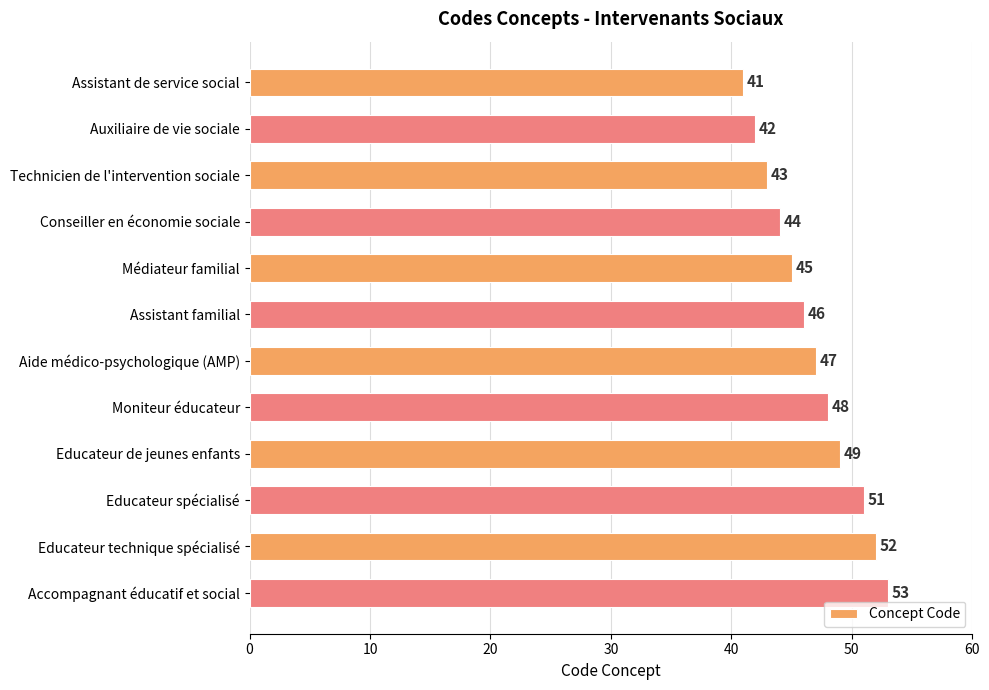

The chart shows a value of 84 at Accompagnant éducatif et social. True or false?

False